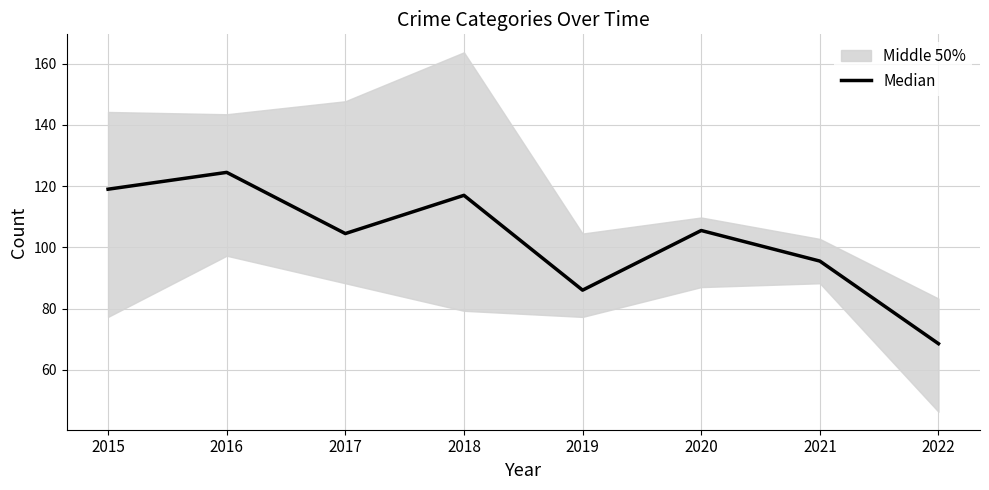

What is the change in value from 2021 to 2022?

-27.0